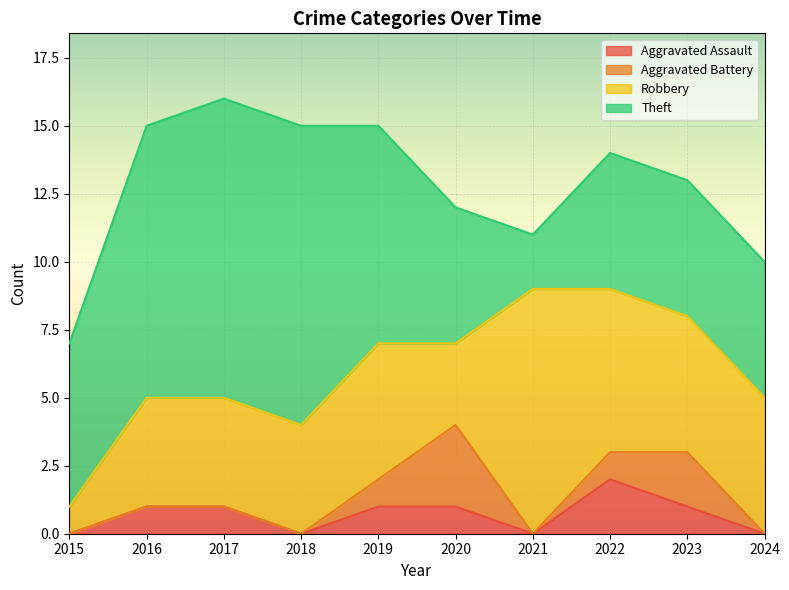

Where is the first local minimum for Theft?

2021